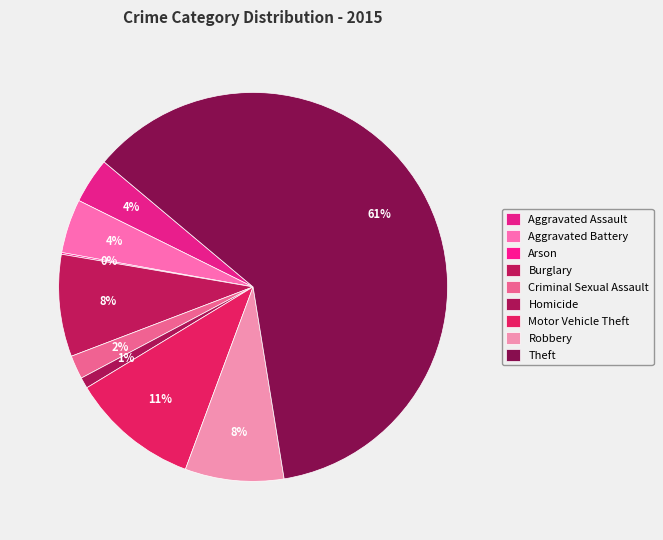

Approximately how many times larger is the value at Burglary compared to Criminal Sexual Assault?

4.3